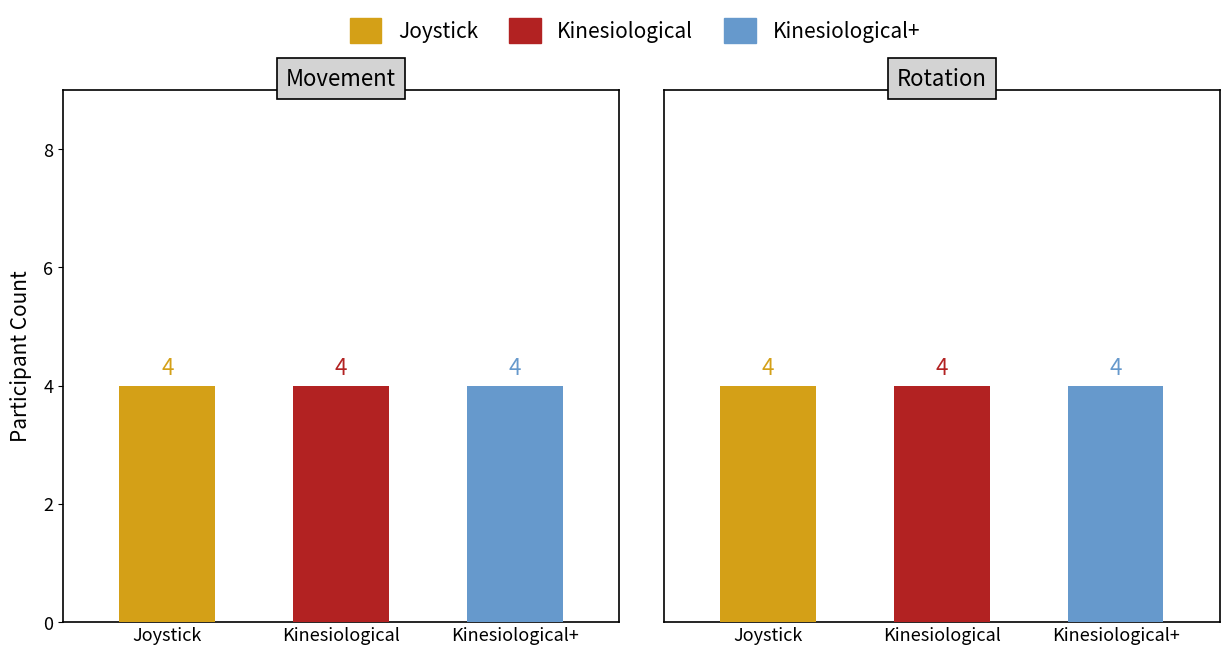

How many bars are there in each group?

3